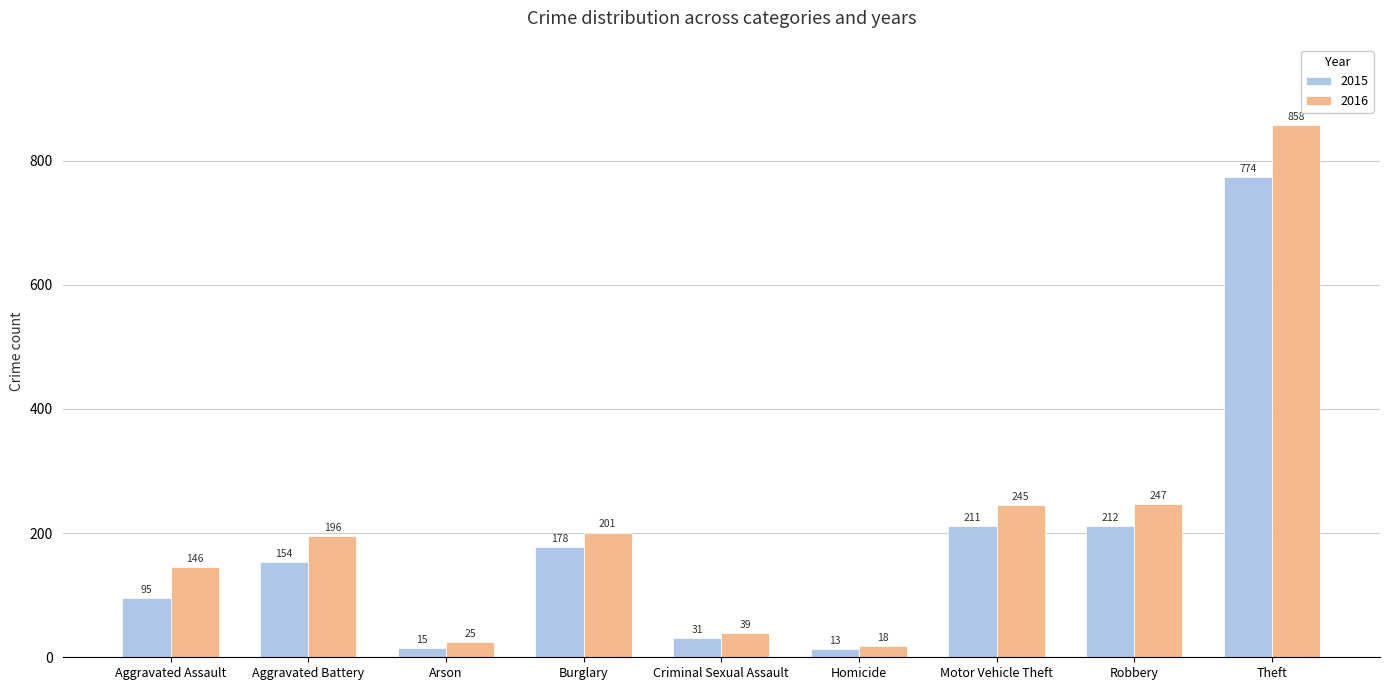

What is the highest value of the 2016 series?

858